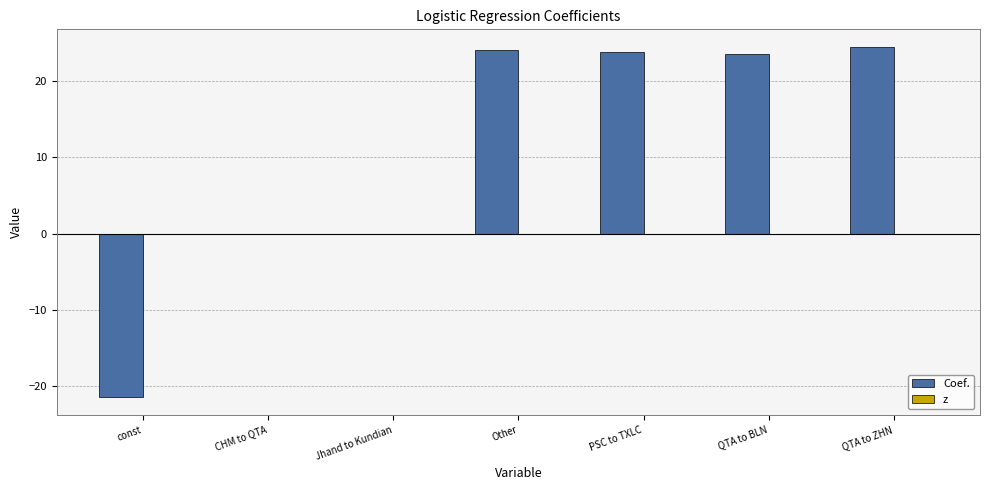

Between const and PSC to TXLC, which series saw the biggest shift?

Coef.